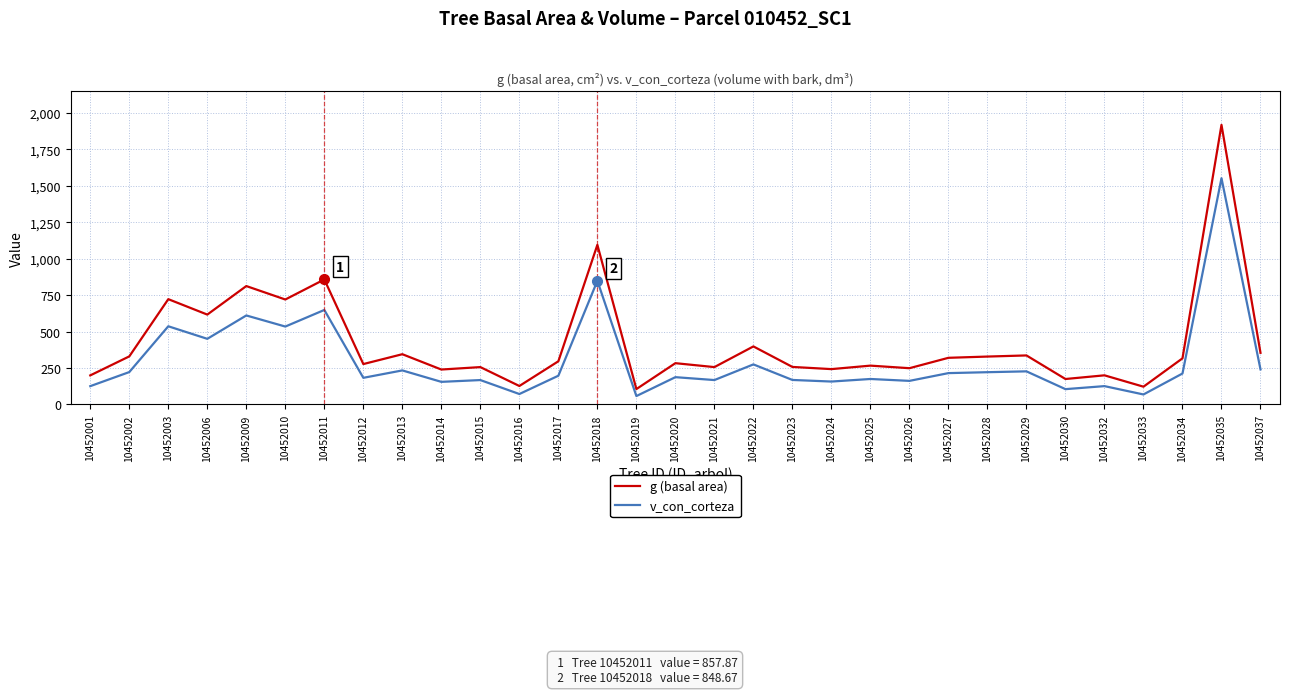

Which series has the largest total across all categories?

g (basal area)